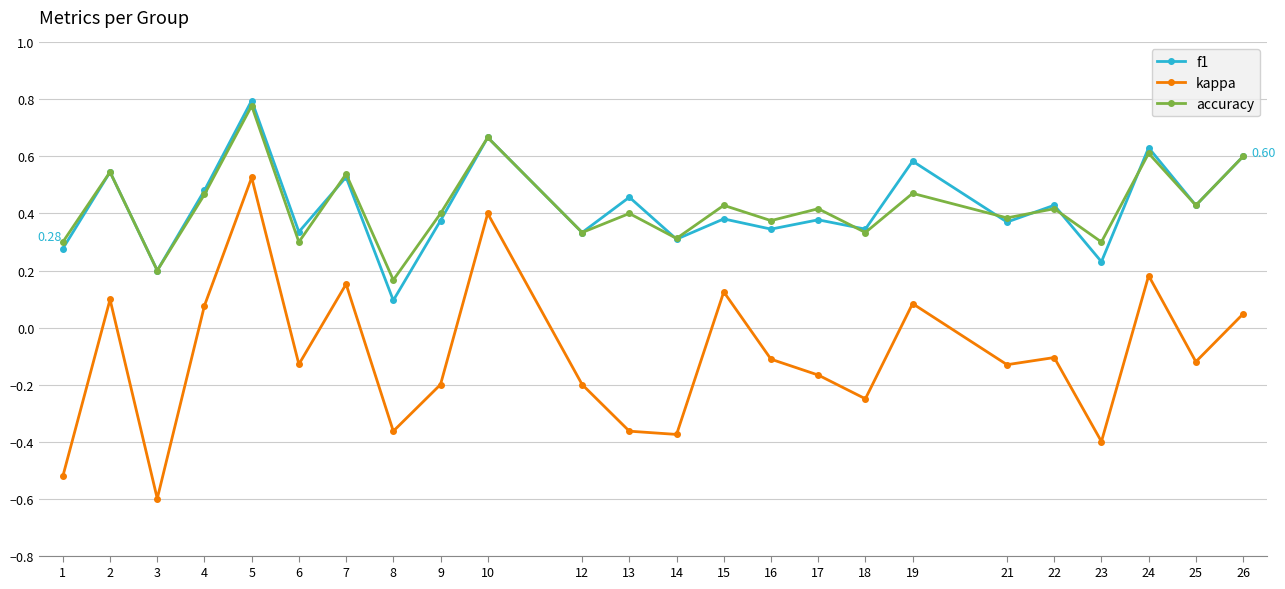

What is the total value across all series at 2?

1.2